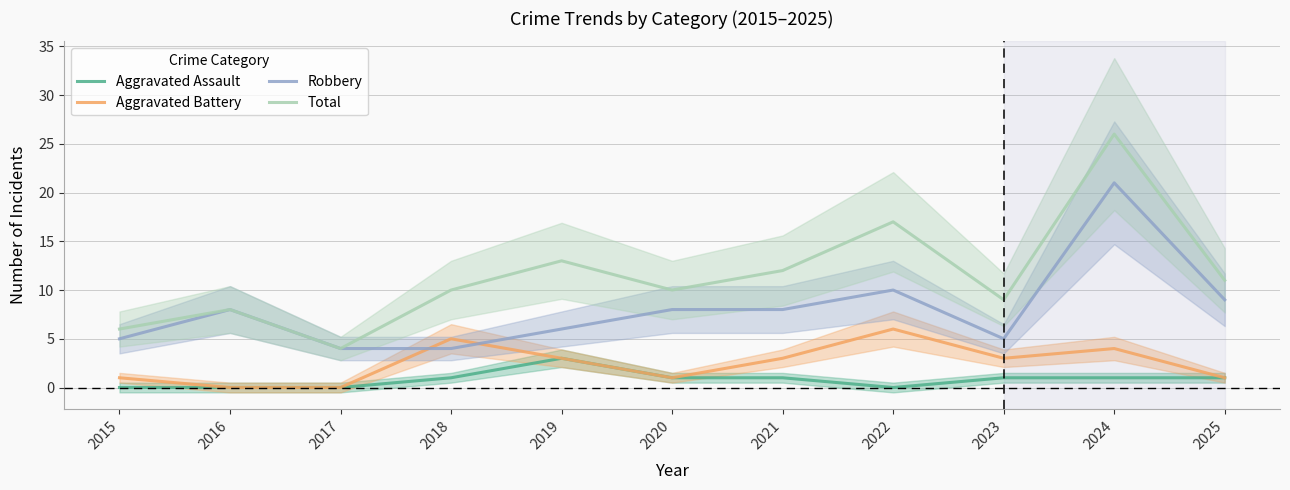

True or false: Total and Aggravated Assault cross at least once.

False